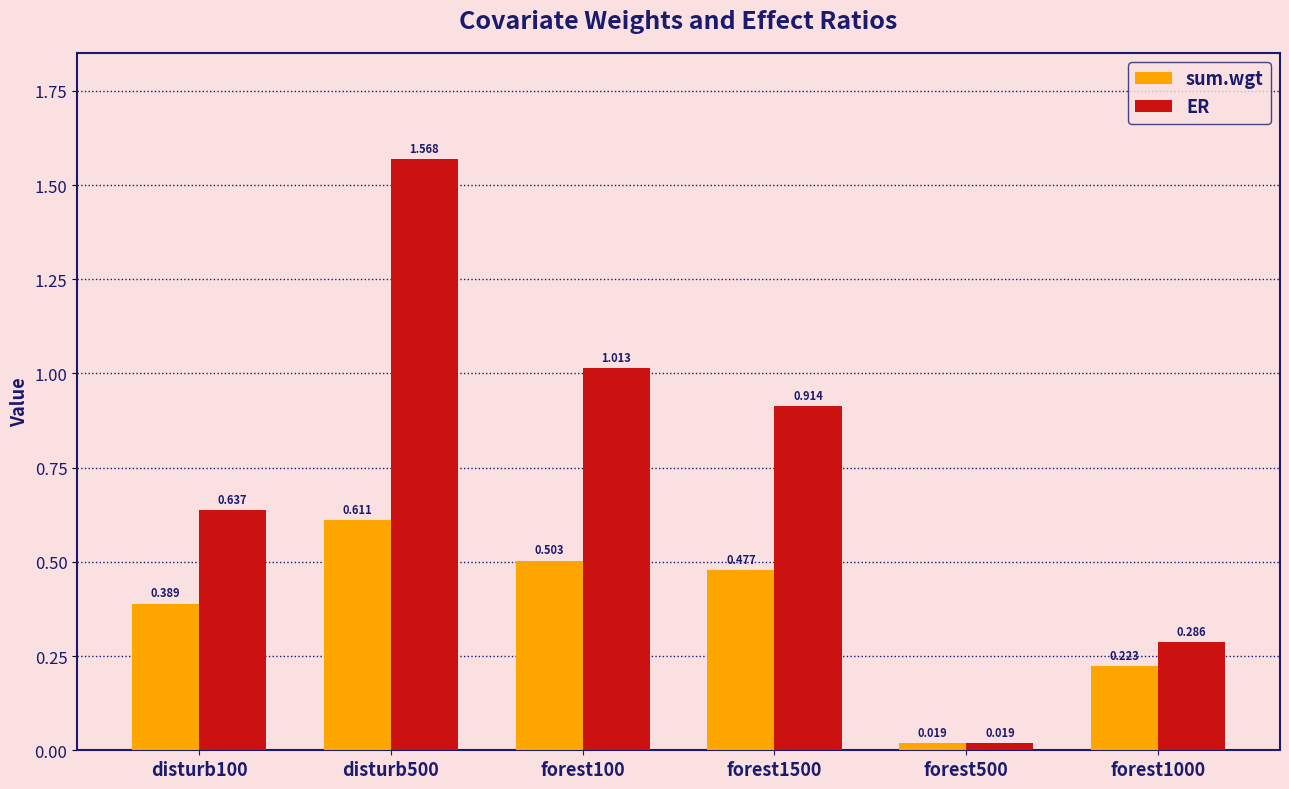

Which series has the largest total across all categories?

ER